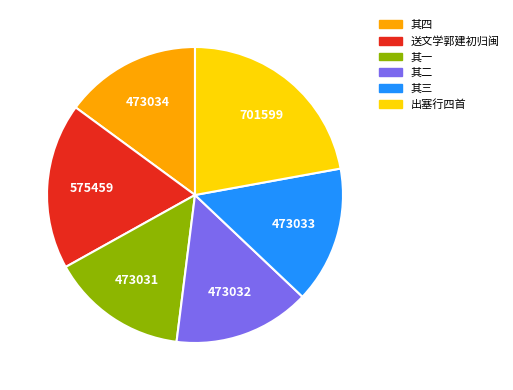

Which category has the biggest portion of the pie?

出塞行四首